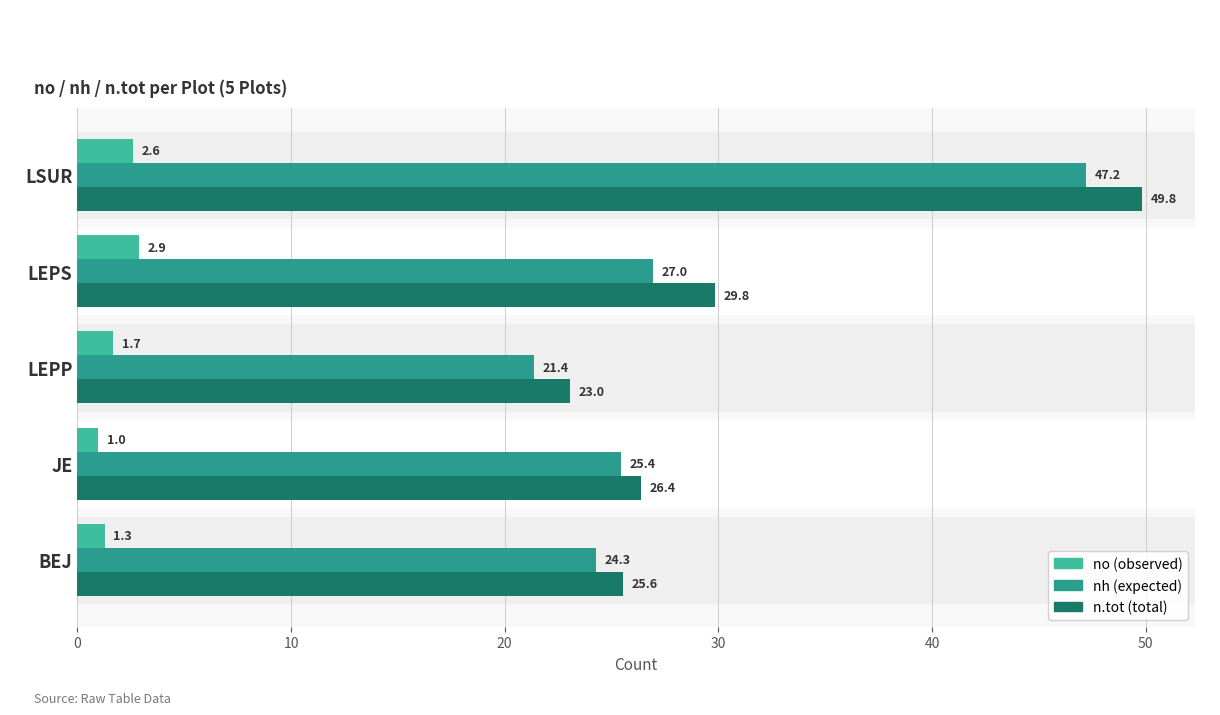

What is the maximum value shown in the chart?

49.8